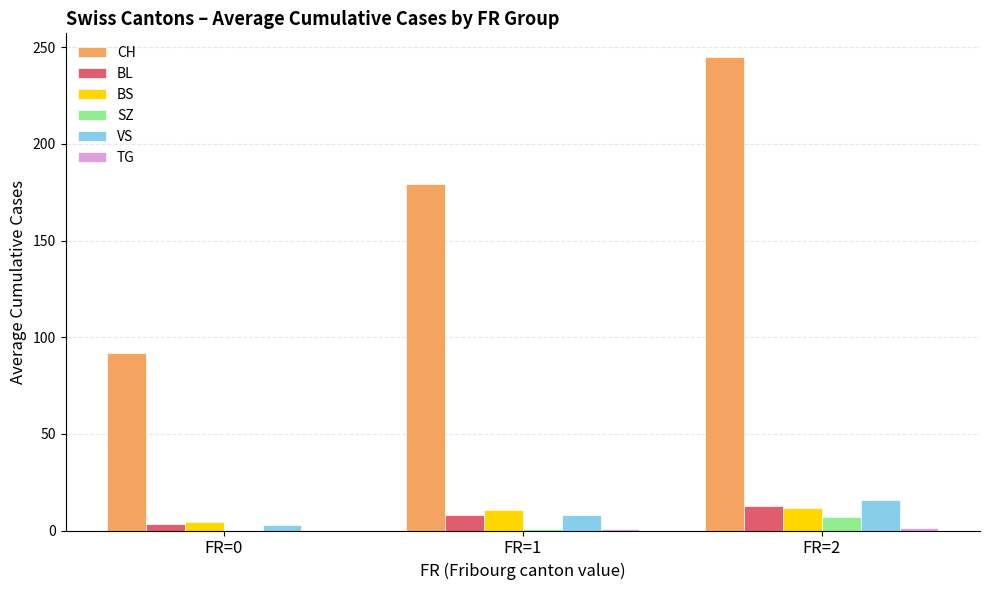

Are the bars grouped side by side (vs. stacked)?

Yes